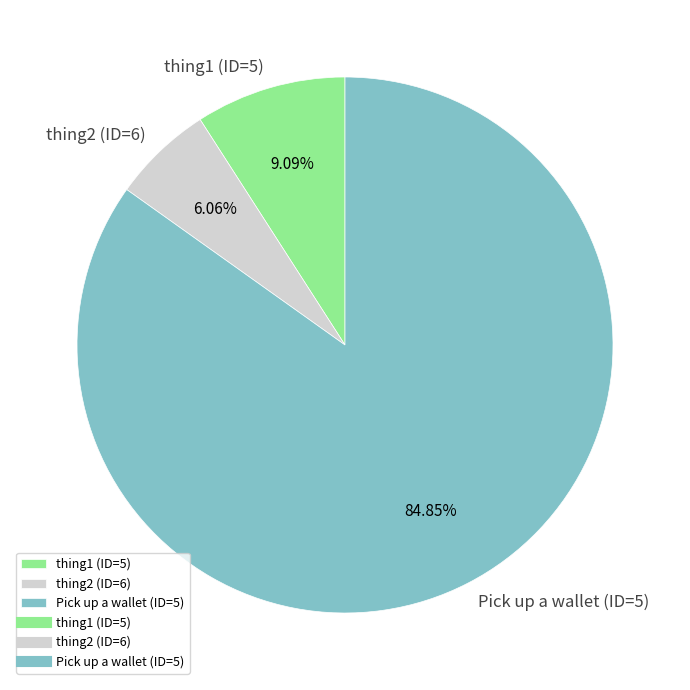

Does any single category account for the majority?

Yes